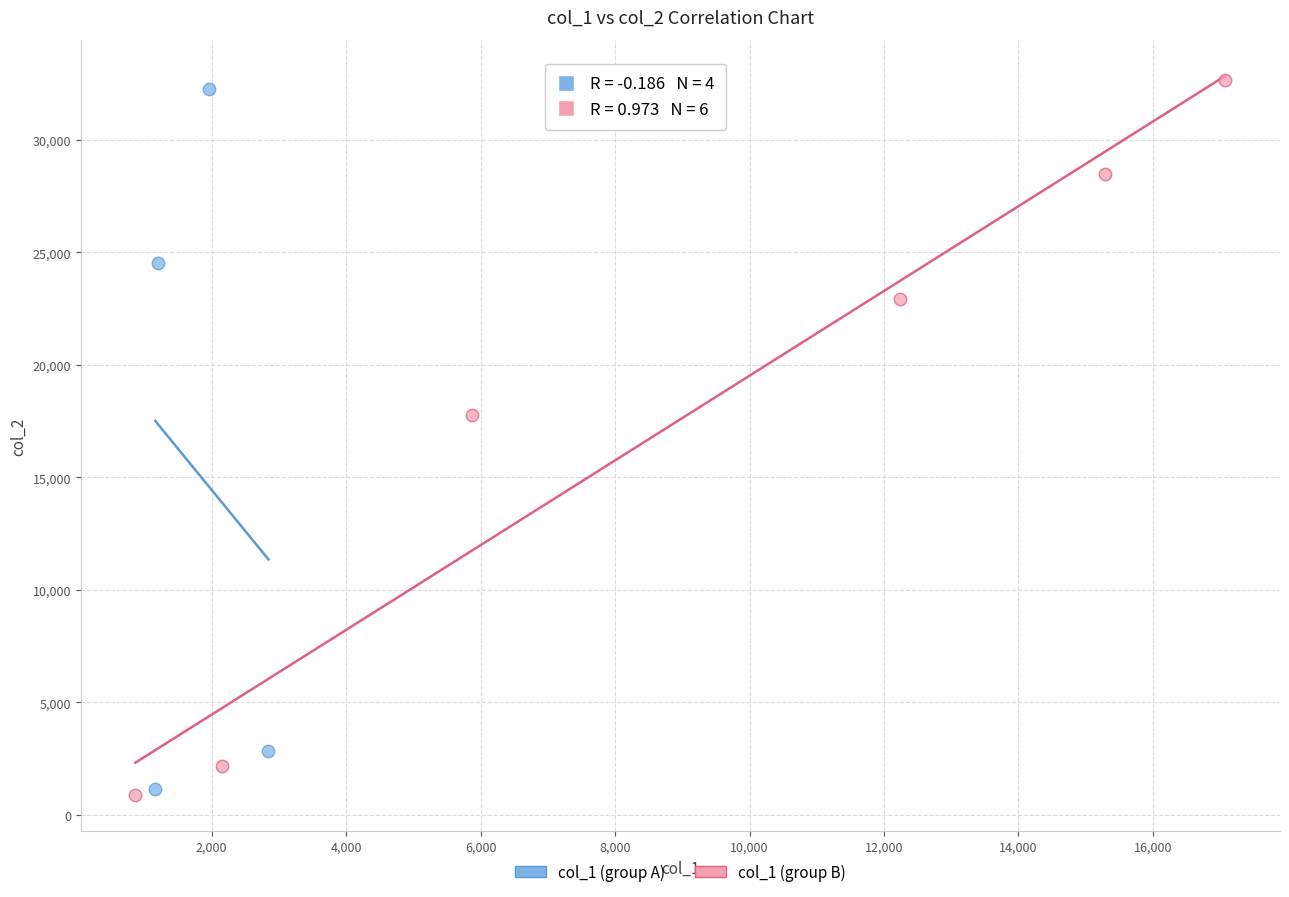

What are all the series names shown in the legend?

col_1 (group A), col_1 (group B)